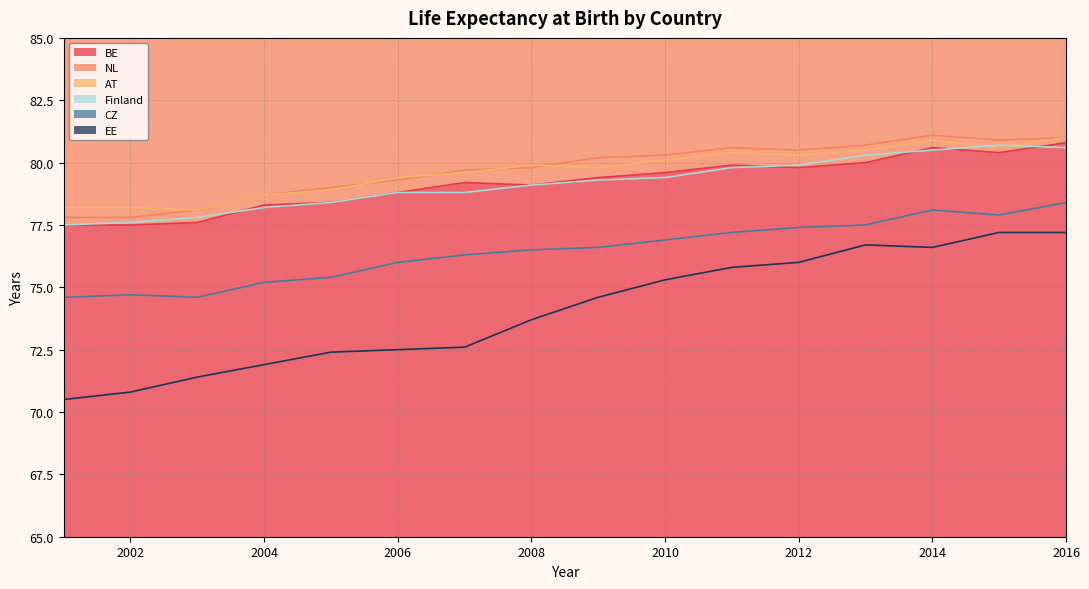

Which has a higher value, 2014 or 2001?

2014